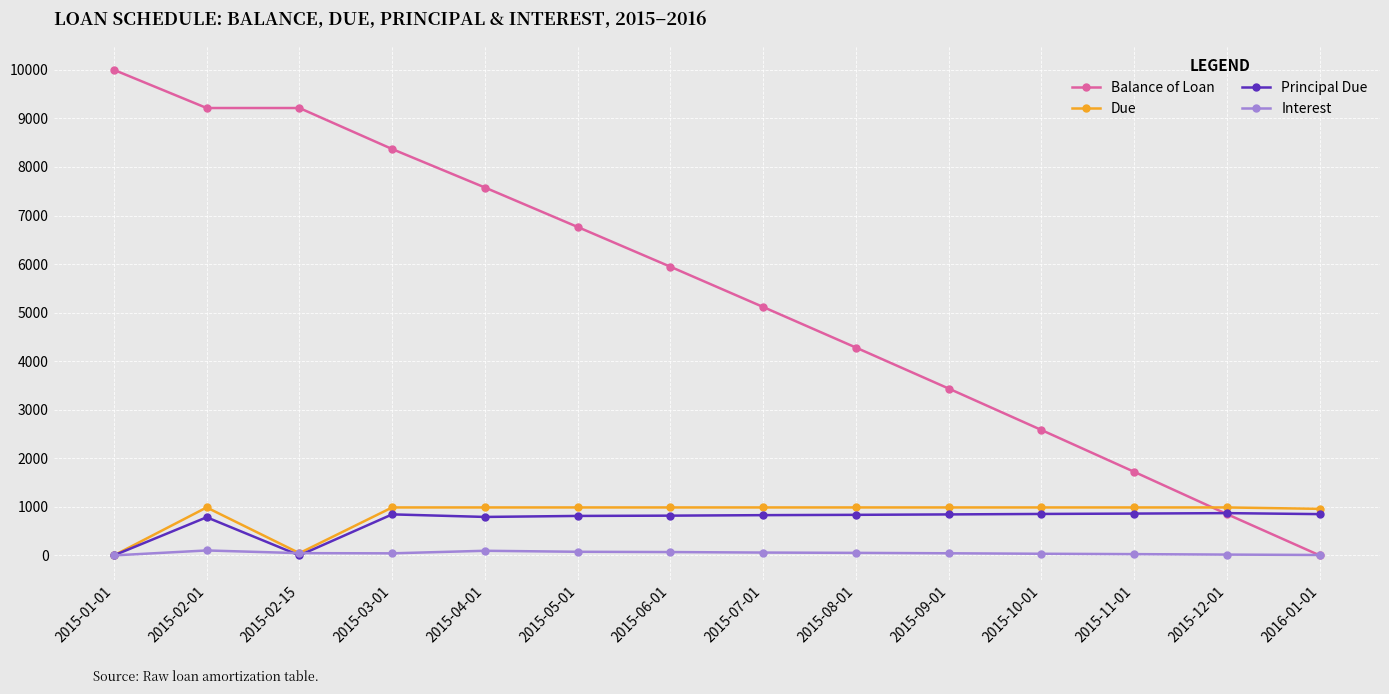

What is the spread (max minus min) of values at 2015-02-01?

9112.3